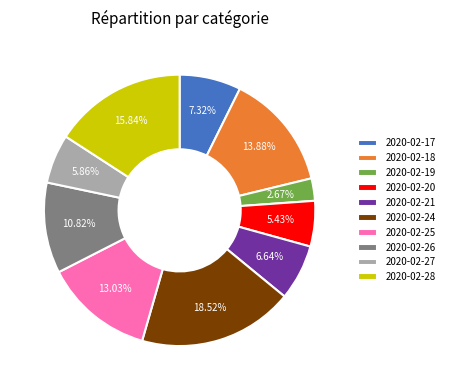

Which has a higher value, 2020-02-26 or 2020-02-27?

2020-02-26